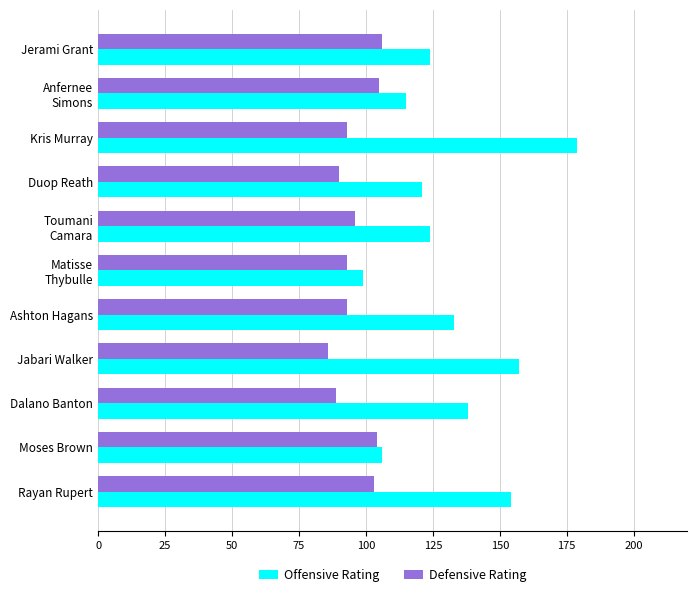

What are all the series names shown in the legend?

Offensive Rating, Defensive Rating